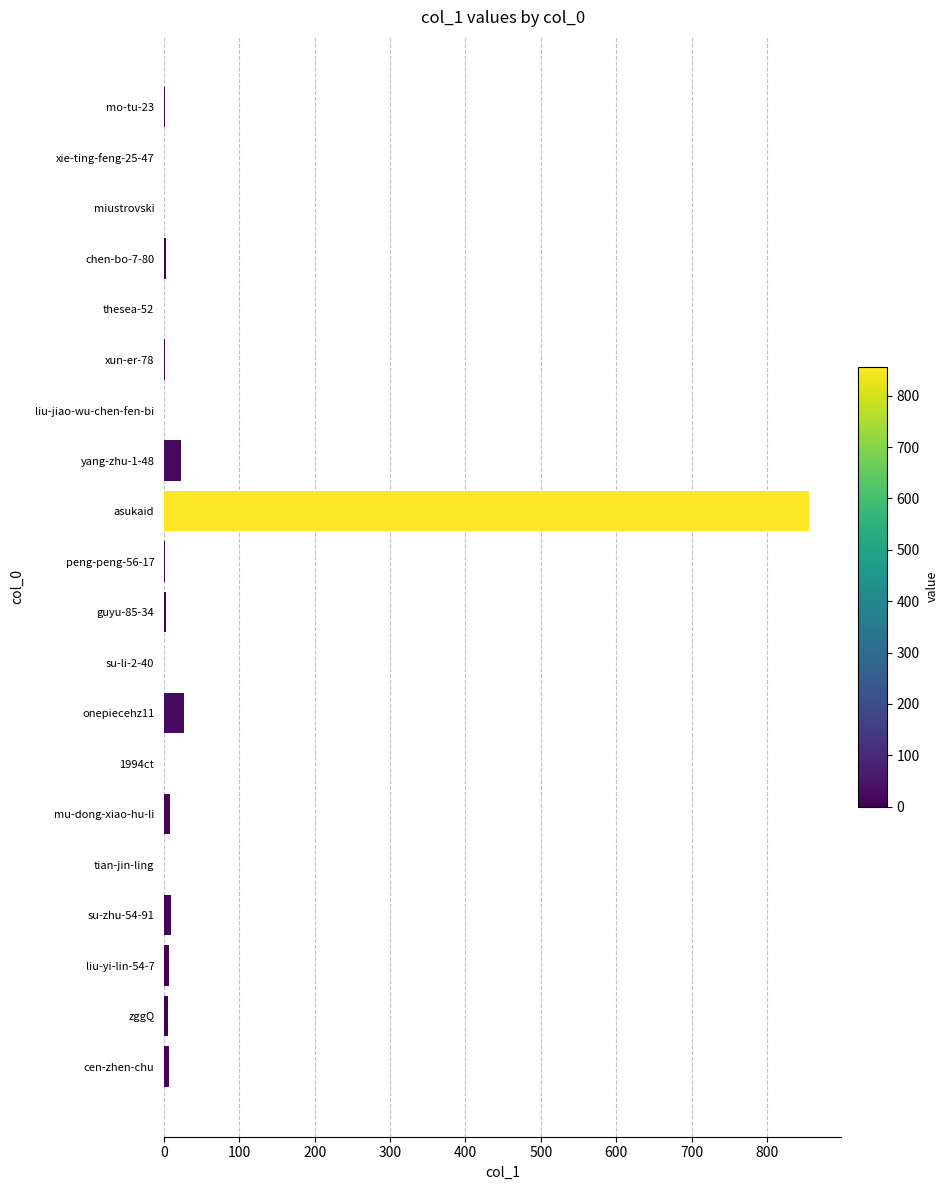

Is it true that the value at asukaid is 351?

False